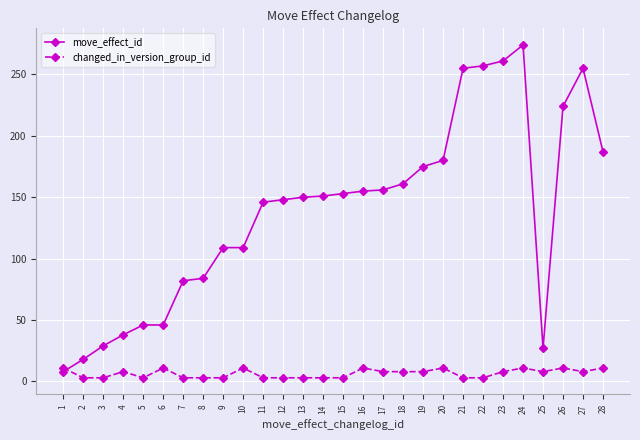

True or false: move_effect_id has a value of 384 at 24.

False